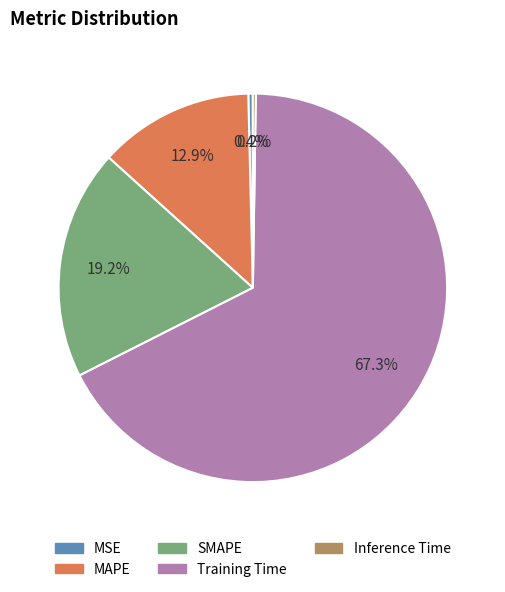

What is the largest slice in the pie chart?

Training Time